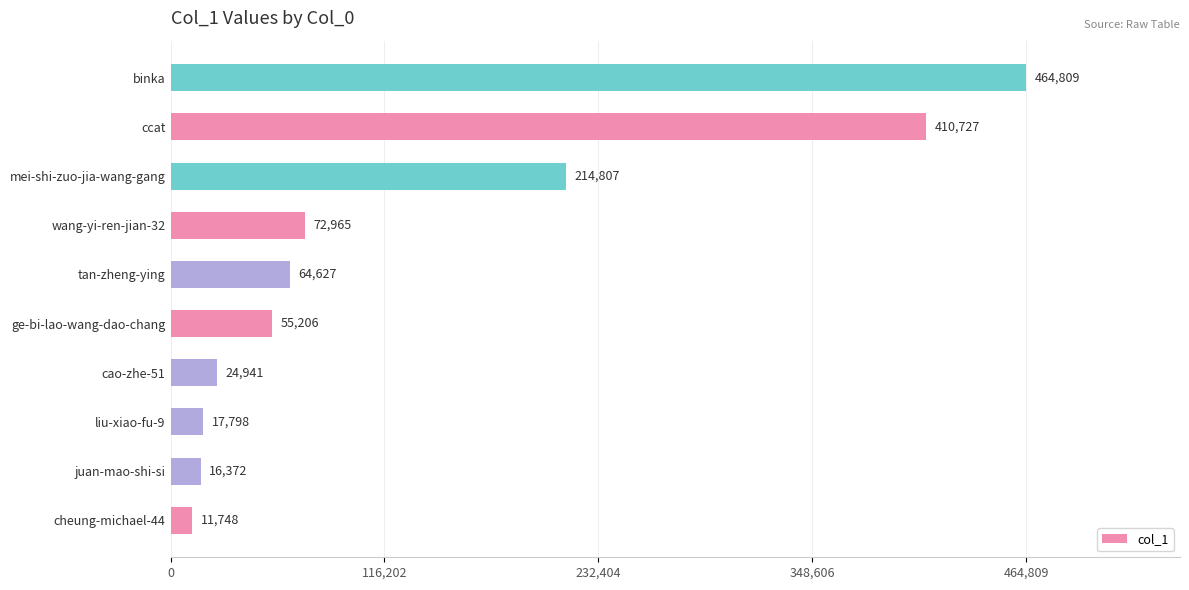

What is the difference between the second highest and second lowest values?

394355